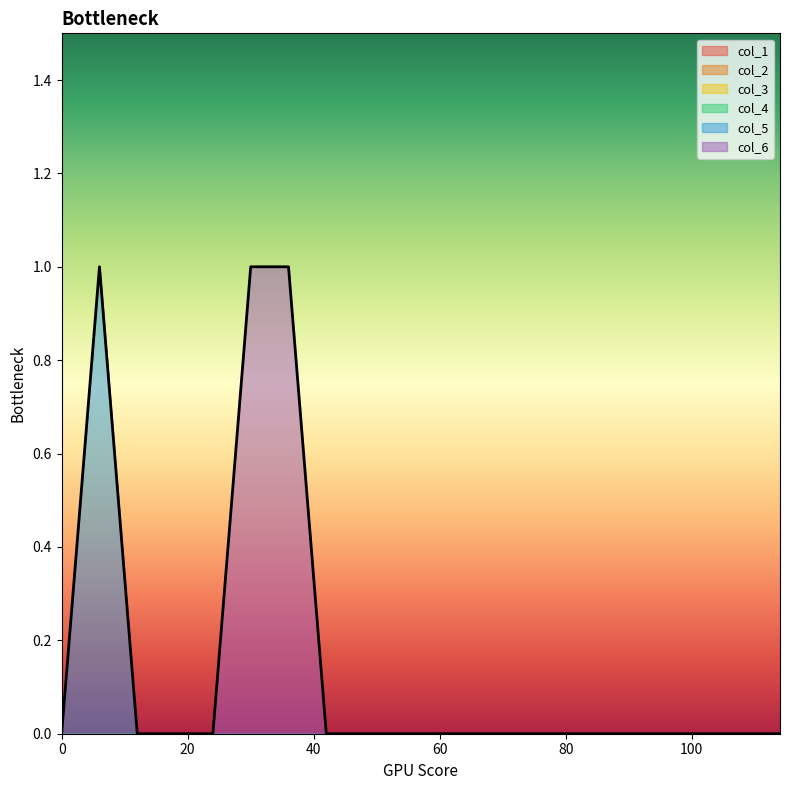

Rank the series at 30 from highest to lowest value.

col_5, col_6, col_1, col_2, col_3, col_4